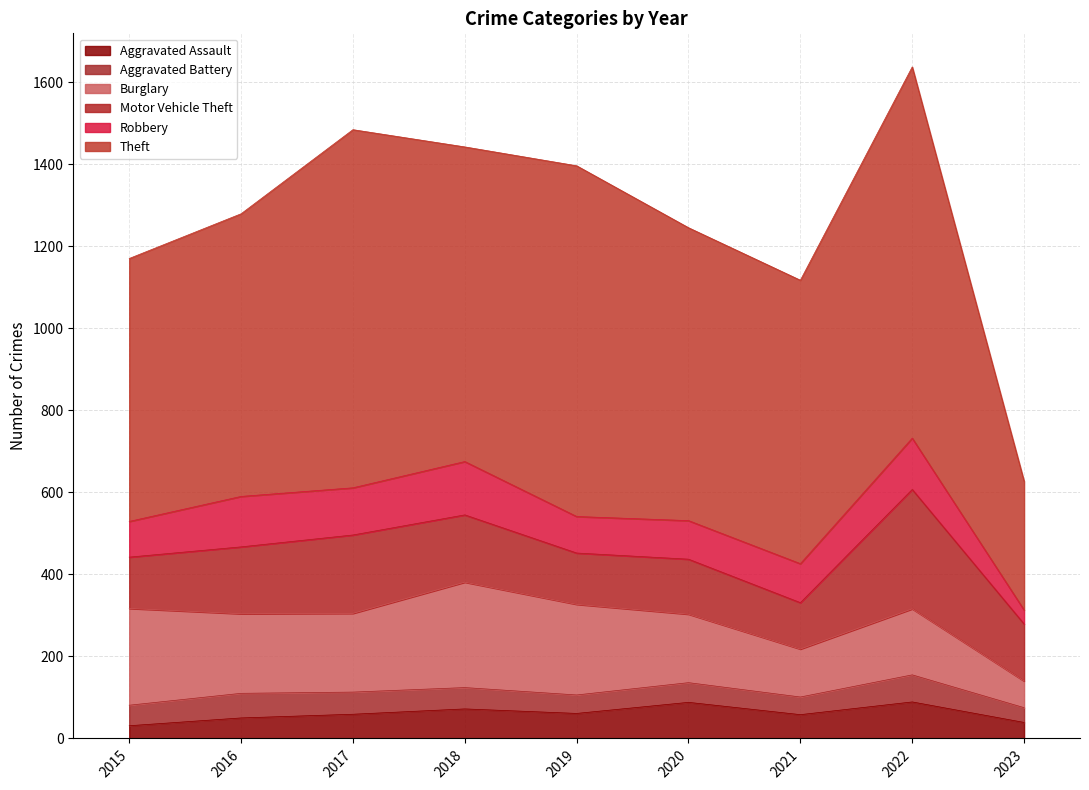

Which series has the widest spread of values?

Theft